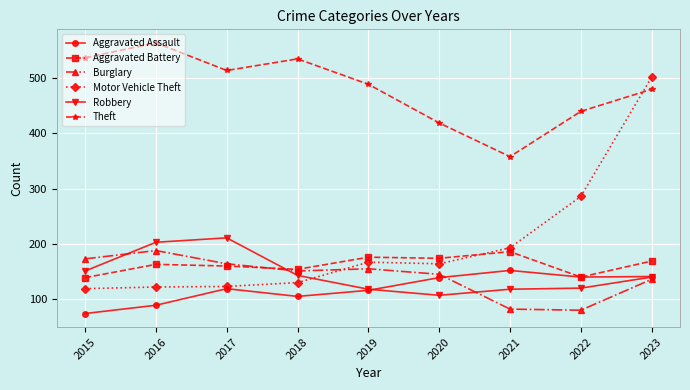

What is the sum of the Aggravated Assault values at 2022 and 2016?

229